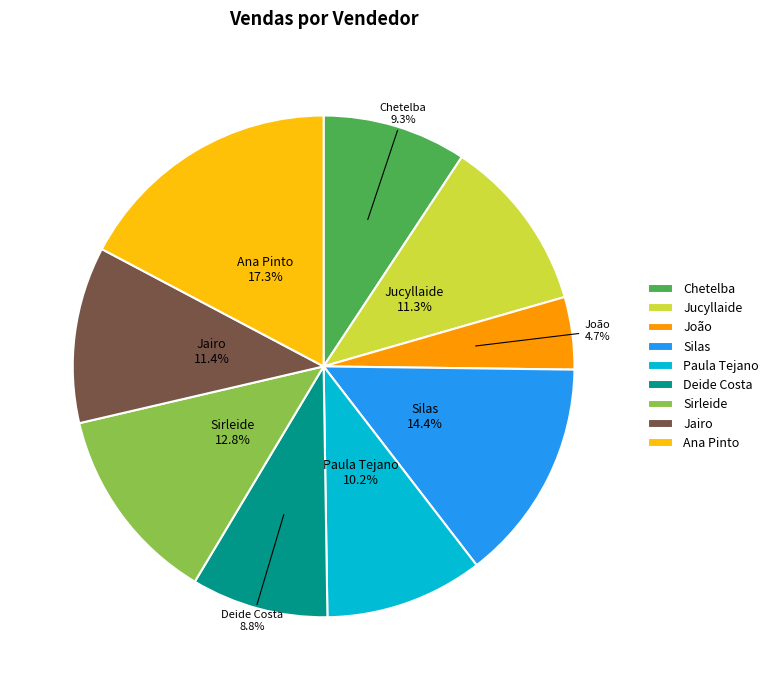

What percentage is NOT represented by Jairo?

88.6%